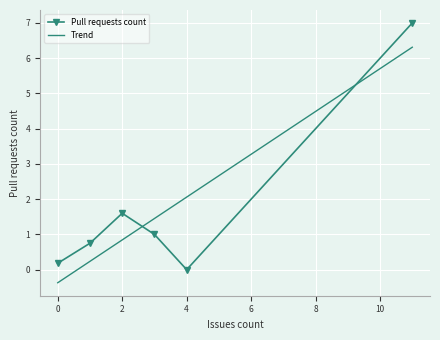

Is it true that the value at 3 is 3?

False